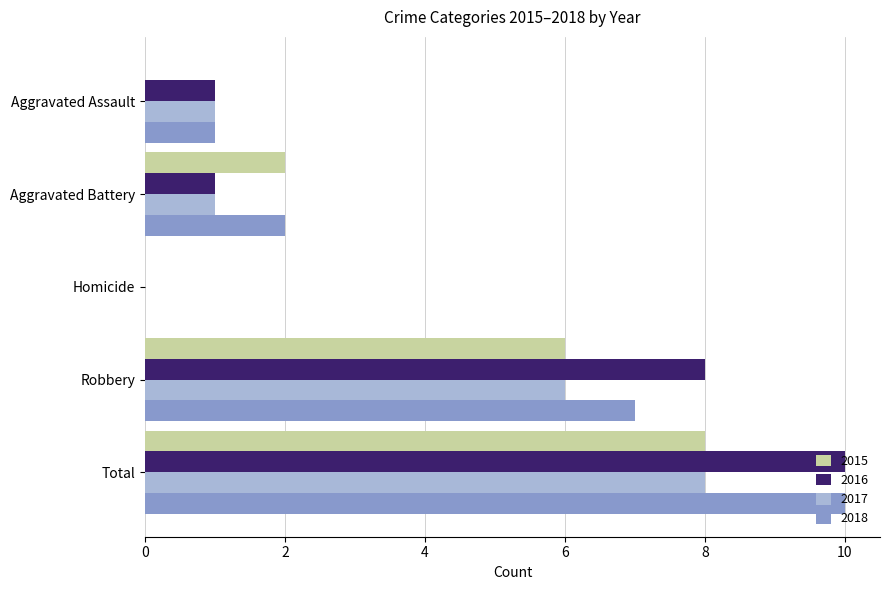

Between Homicide and Robbery, which series saw the biggest shift?

2016